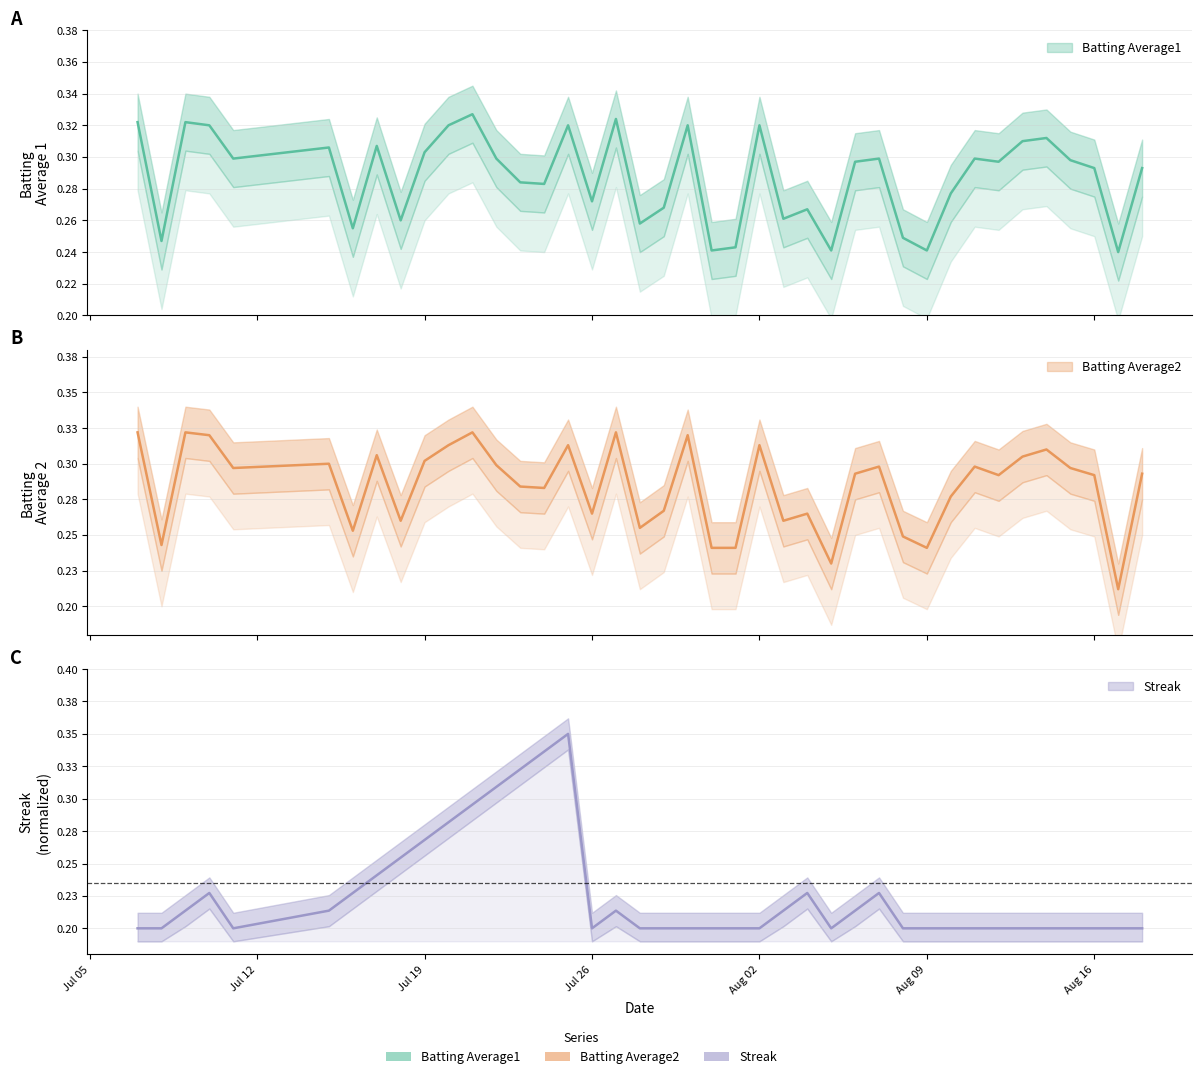

List the series in order of their peak value, highest first.

Streak, Batting Average1, Batting Average2